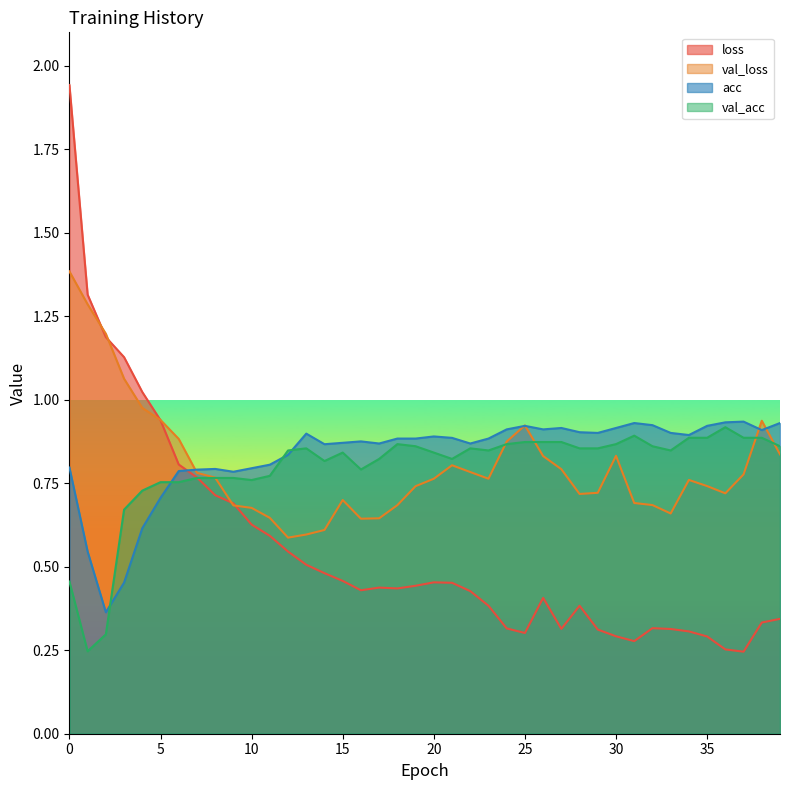

Reading right to left, list all the values displayed in this chart.

loss: 0.3	0.3	0.2	0.3	0.3	0.3	0.3	0.3	0.3	0.3	0.3	0.4	0.3	0.4	0.3	0.3	0.4	0.4	0.5	0.5	0.4	0.4	0.4	0.4	0.5	0.5	0.5	0.5	0.6	0.6	0.7	0.7	0.8	0.8	0.9	1.0	1.1	1.2	1.3	1.9
val_loss: 0.8	0.9	0.8	0.7	0.7	0.8	0.7	0.7	0.7	0.8	0.7	0.7	0.8	0.8	0.9	0.9	0.8	0.8	0.8	0.8	0.7	0.7	0.6	0.6	0.7	0.6	0.6	0.6	0.6	0.7	0.7	0.8	0.8	0.9	0.9	1.0	1.1	1.2	1.3	1.4
acc: 0.9	0.9	0.9	0.9	0.9	0.9	0.9	0.9	0.9	0.9	0.9	0.9	0.9	0.9	0.9	0.9	0.9	0.9	0.9	0.9	0.9	0.9	0.9	0.9	0.9	0.9	0.9	0.8	0.8	0.8	0.8	0.8	0.8	0.8	0.7	0.6	0.5	0.4	0.5	0.8
val_acc: 0.9	0.9	0.9	0.9	0.9	0.9	0.8	0.9	0.9	0.9	0.9	0.9	0.9	0.9	0.9	0.9	0.8	0.9	0.8	0.8	0.9	0.9	0.8	0.8	0.8	0.8	0.9	0.8	0.8	0.8	0.8	0.8	0.8	0.8	0.8	0.7	0.7	0.3	0.2	0.5